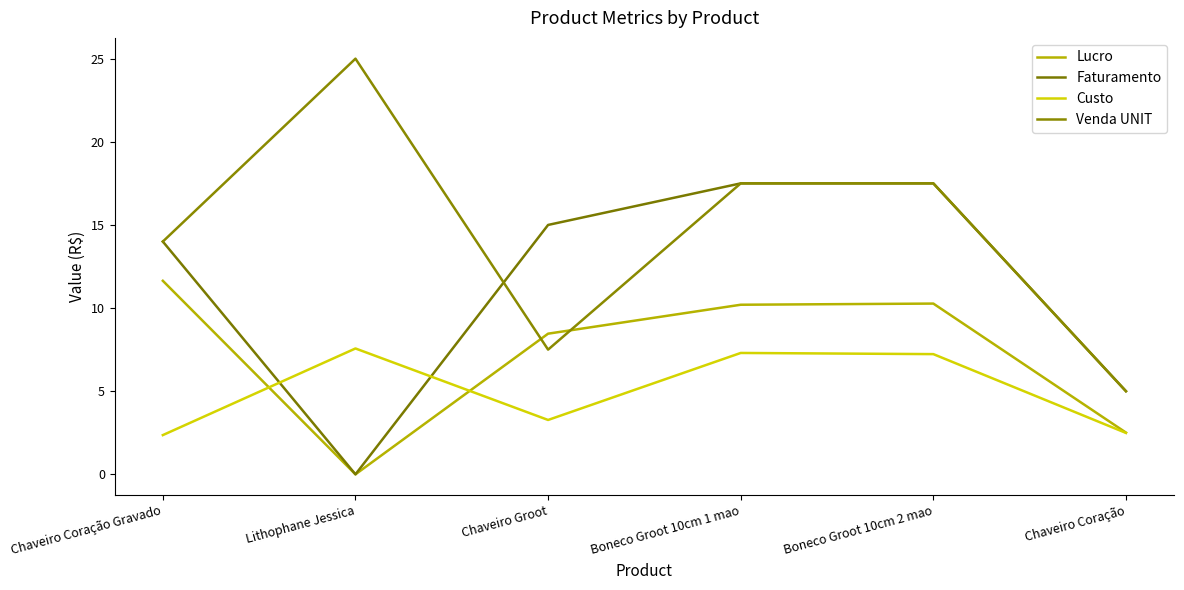

At Lithophane Jessica, list the series in order from smallest to largest.

Lucro, Faturamento, Custo, Venda UNIT